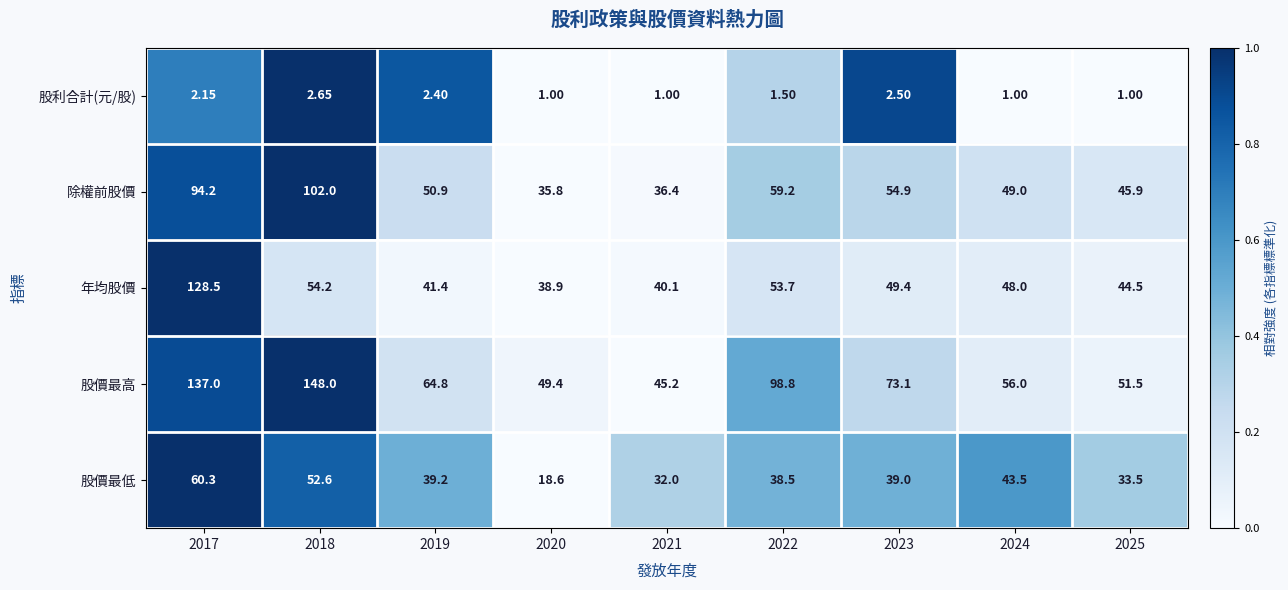

How many data points does each series have?

9